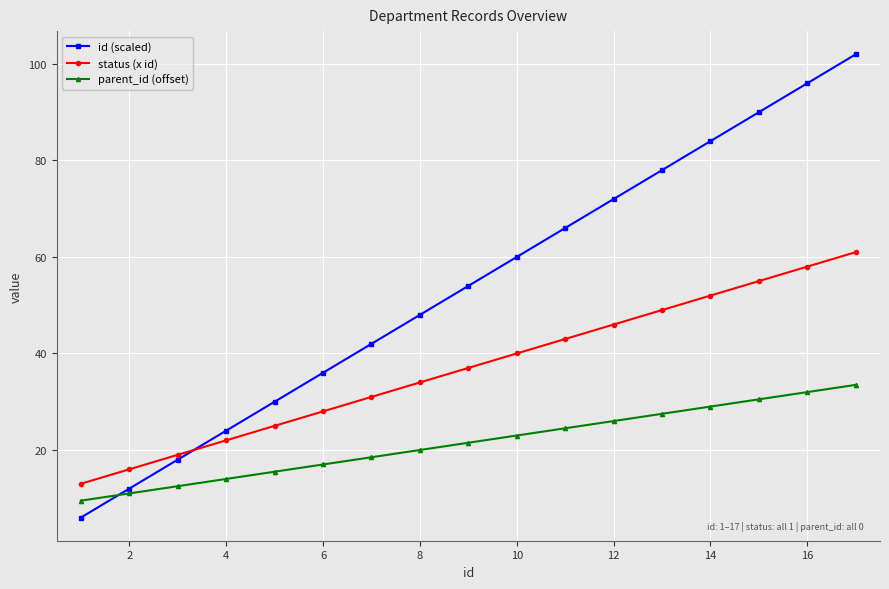

Which series has the largest total across all categories?

id (scaled)